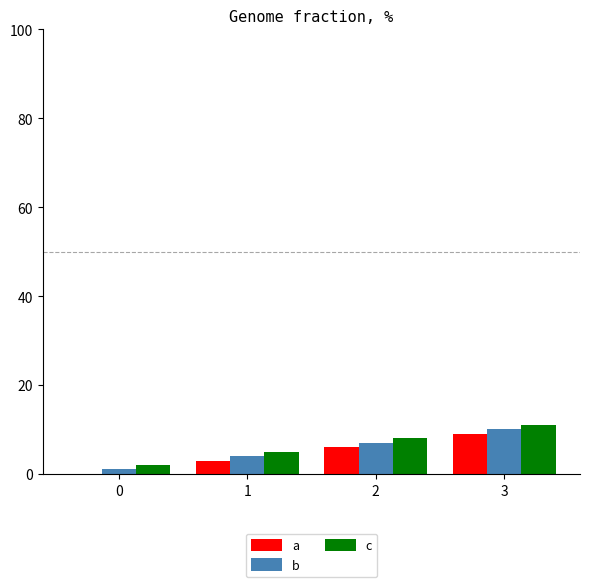

What is the approximate value of c at 2?

8